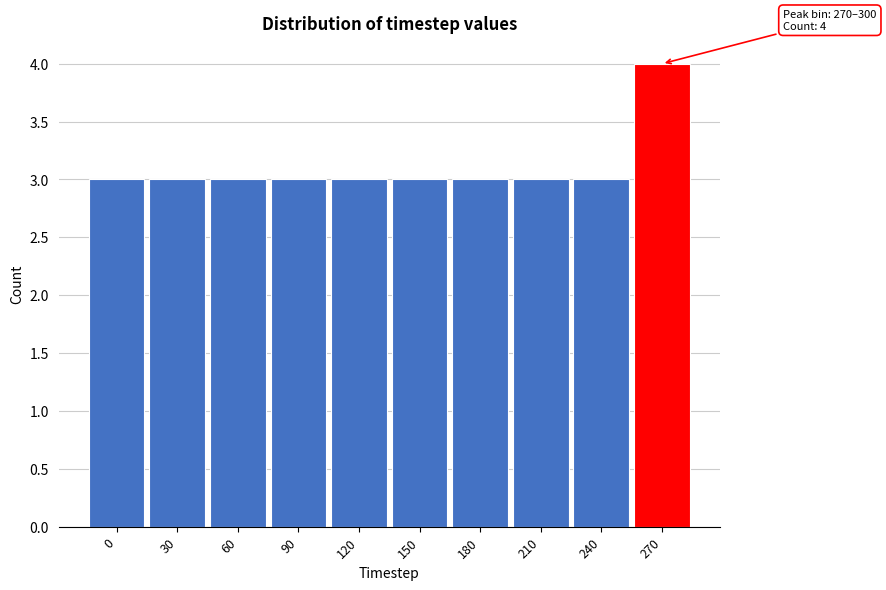

Reading left to right, transcribe all the data shown in this chart.

3	3	3	3	3	3	3	3	3	4